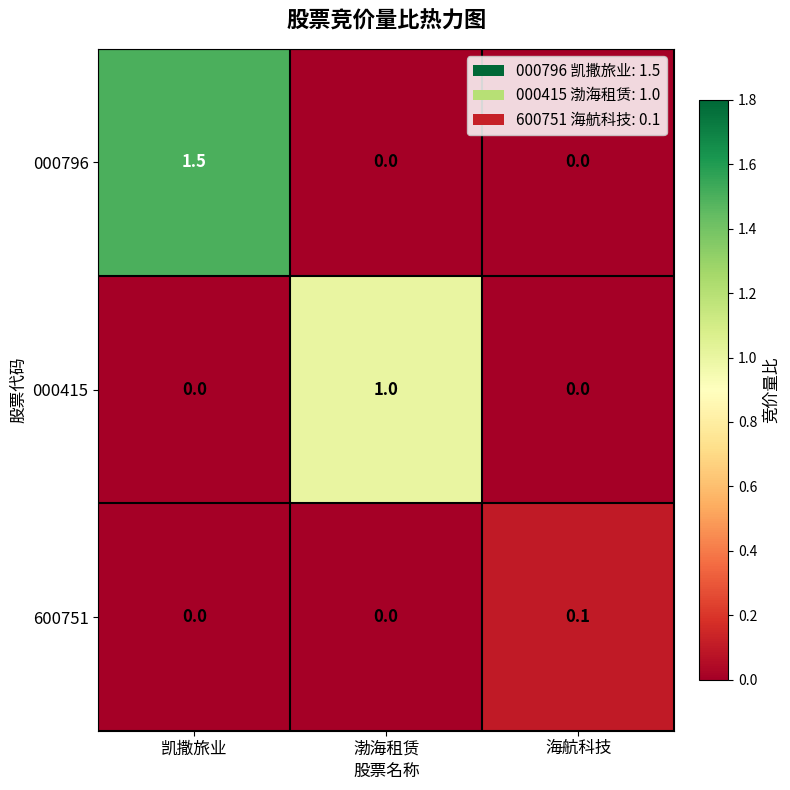

Which series has the largest total across all categories?

000796